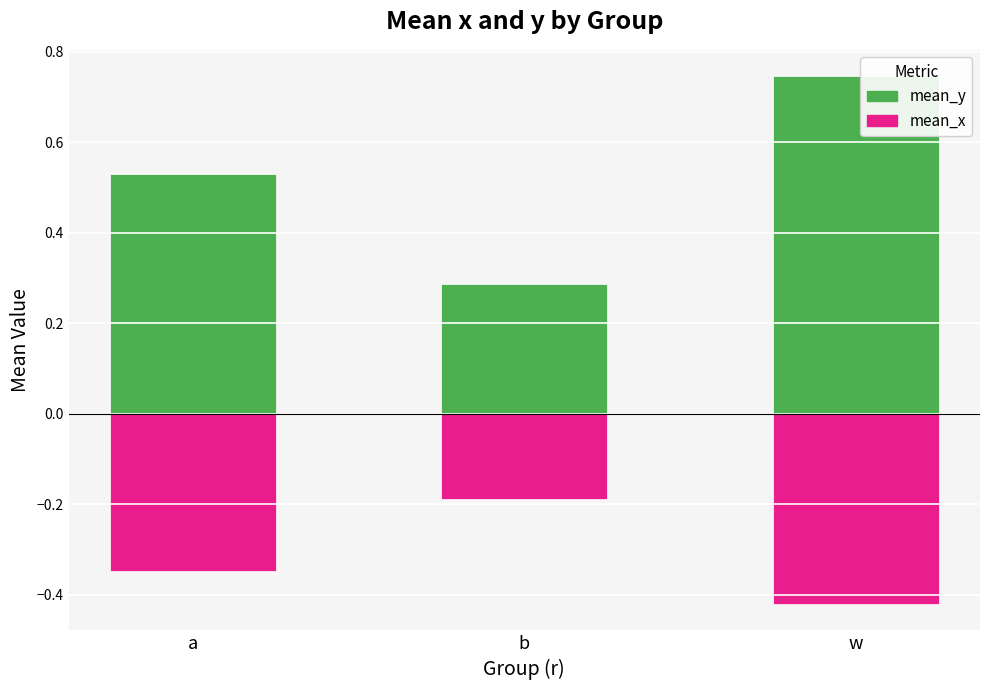

How many bars are there in total?

6